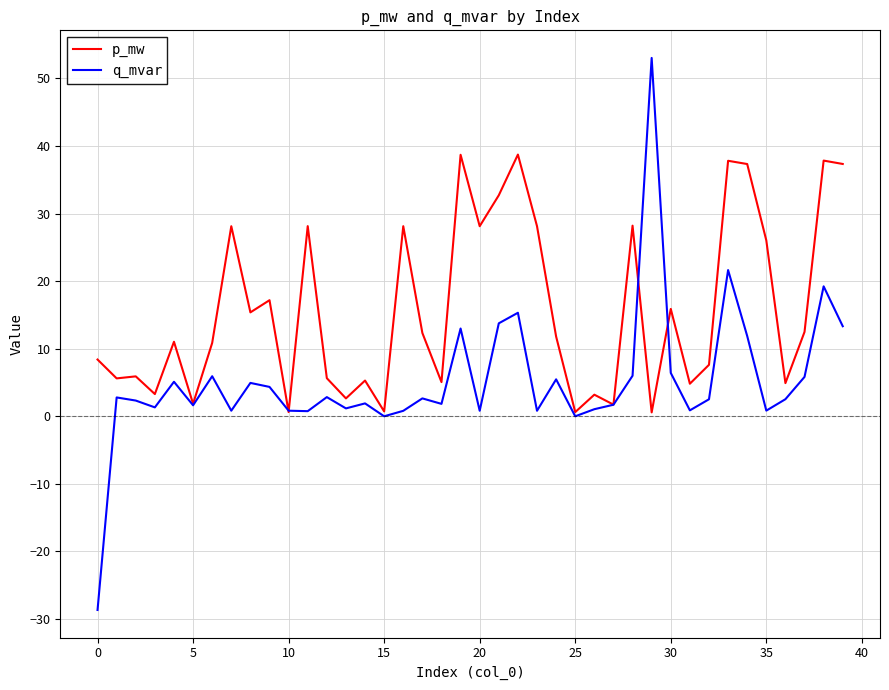

True or false: q_mvar and p_mw intersect in this chart.

True